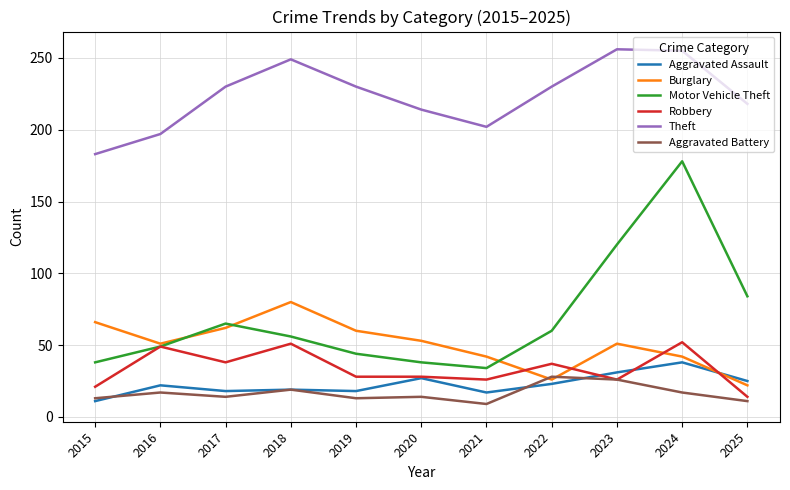

Count the number of categories in the chart.

11